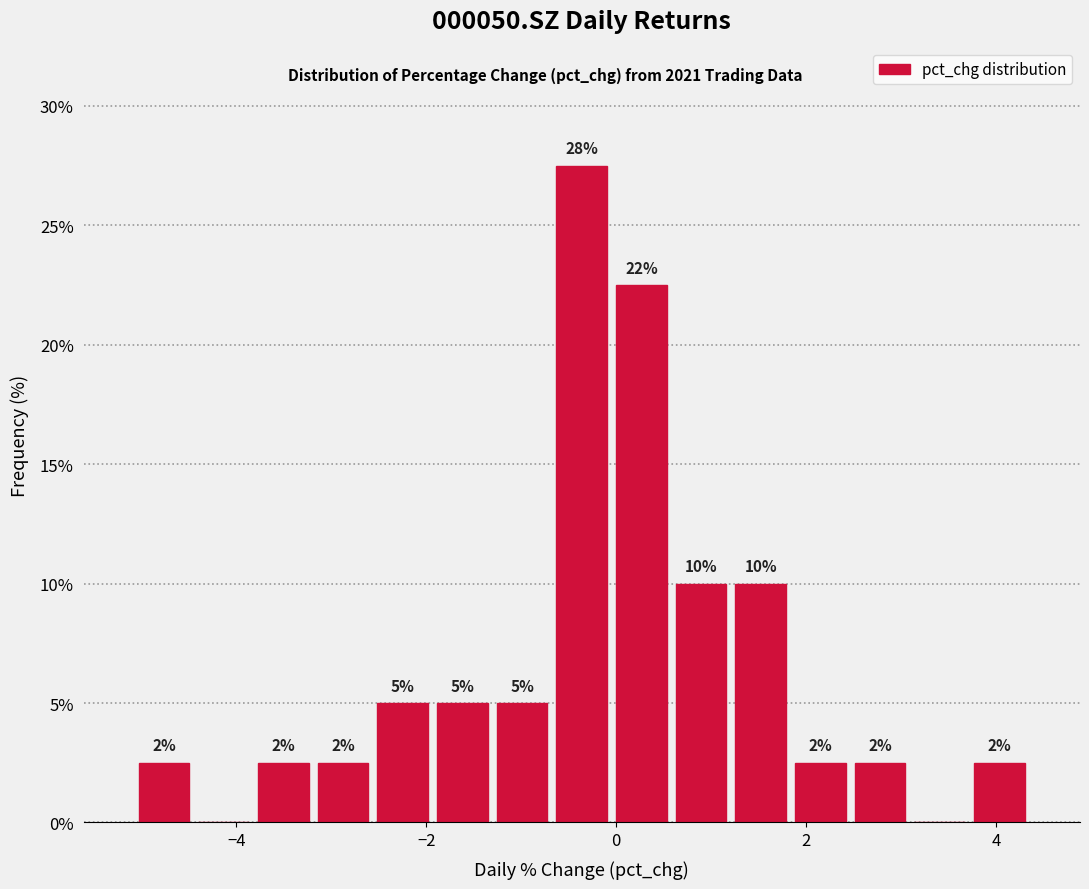

Read against the x-axis, roughly where is the centre of the tallest bar?

-0.4